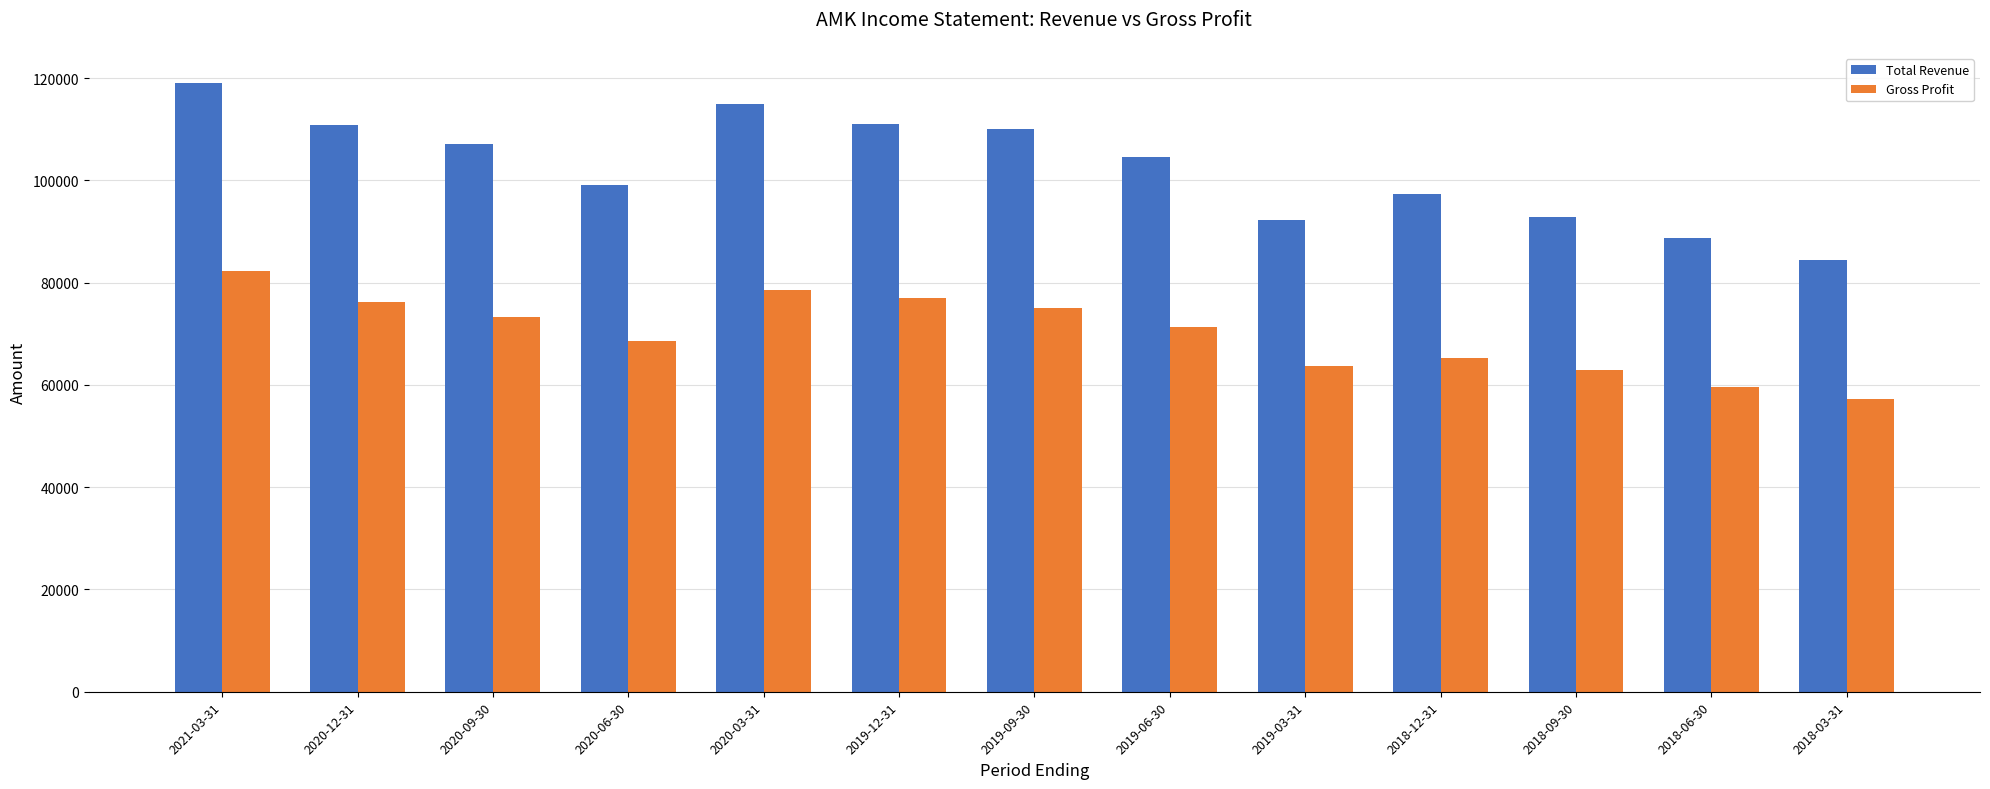

The Total Revenue series shows 107100 at 2020-09-30. True or false?

True